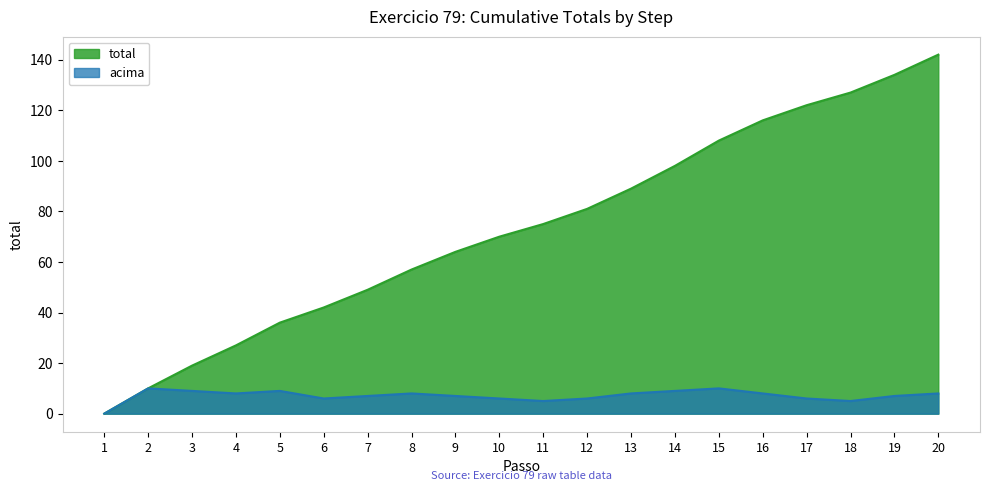

How many positive values are there?

19